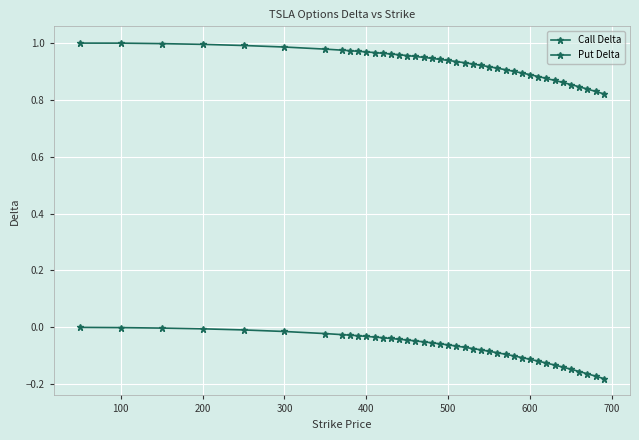

How many data points does each series have?

40